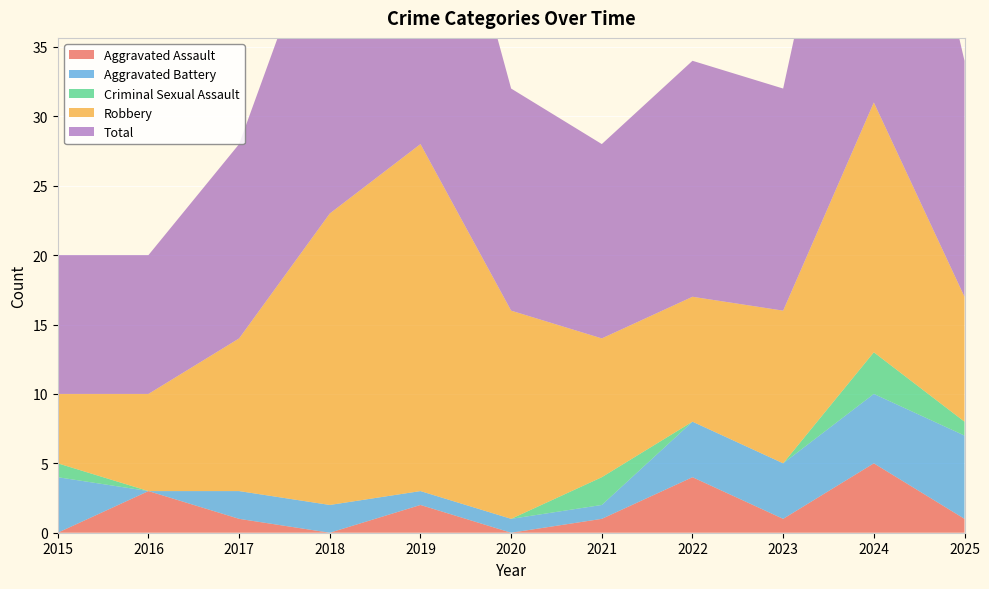

Reading left to right, what are all the values shown in this chart?

Aggravated Assault: 2015=0	2016=3	2017=1	2018=0	2019=2	2020=0	2021=1	2022=4	2023=1	2024=5	2025=1
Aggravated Battery: 2015=4	2016=0	2017=2	2018=2	2019=1	2020=1	2021=1	2022=4	2023=4	2024=5	2025=6
Criminal Sexual Assault: 2015=1	2016=0	2017=0	2018=0	2019=0	2020=0	2021=2	2022=0	2023=0	2024=3	2025=1
Robbery: 2015=5	2016=7	2017=11	2018=21	2019=25	2020=15	2021=10	2022=9	2023=11	2024=18	2025=9
Total: 2015=10	2016=10	2017=14	2018=23	2019=28	2020=16	2021=14	2022=17	2023=16	2024=31	2025=17